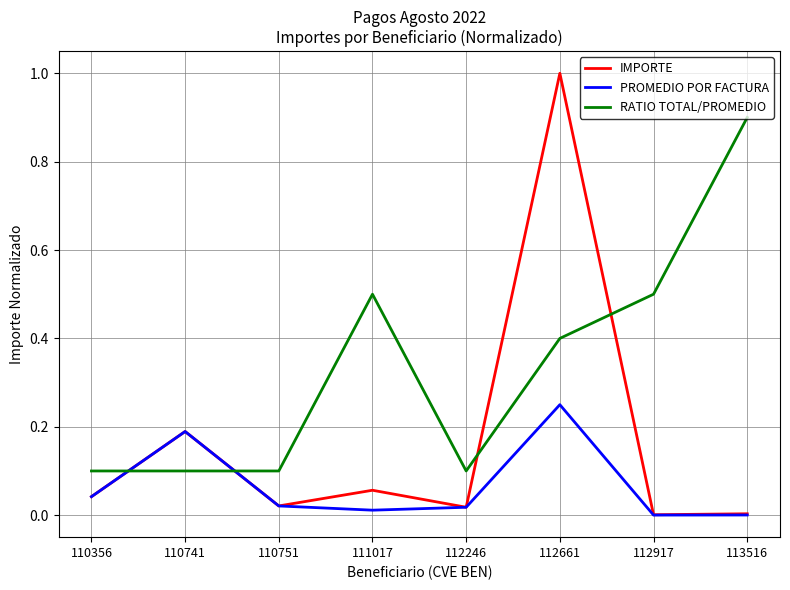

True or false: PROMEDIO POR FACTURA and RATIO TOTAL/PROMEDIO intersect in this chart.

True